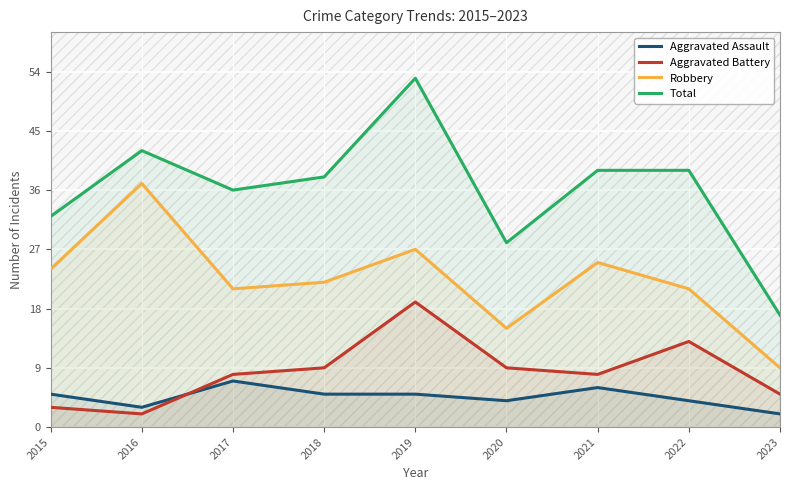

Which category has the highest value in the Total series?

2019